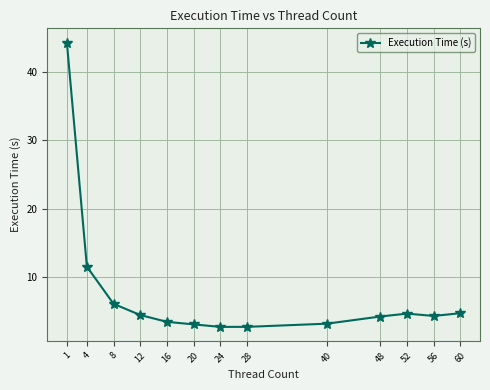

What is the change in value from 20 to 52?

+1.6